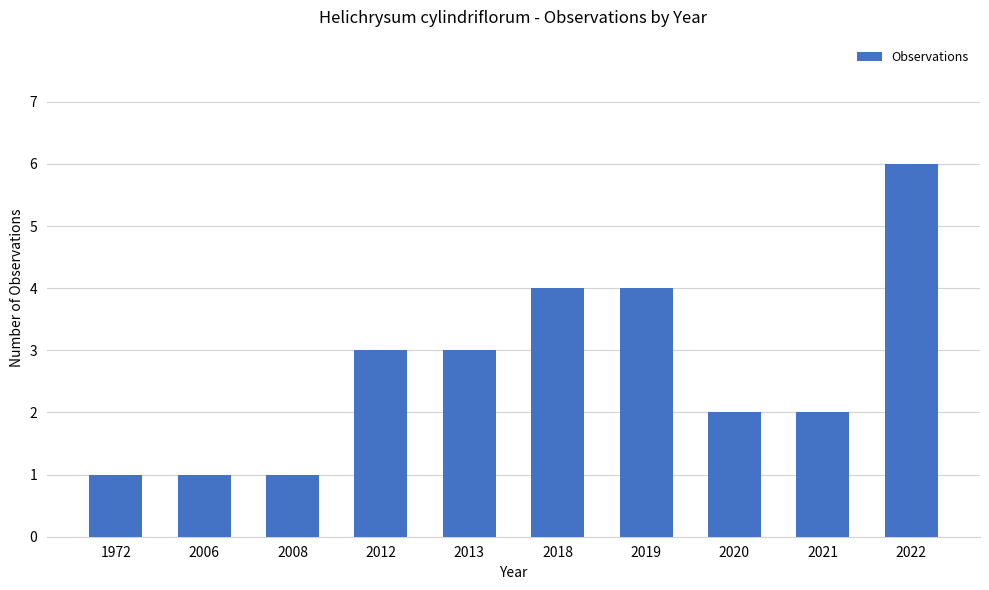

The value at 2021 is 1. True or false?

False